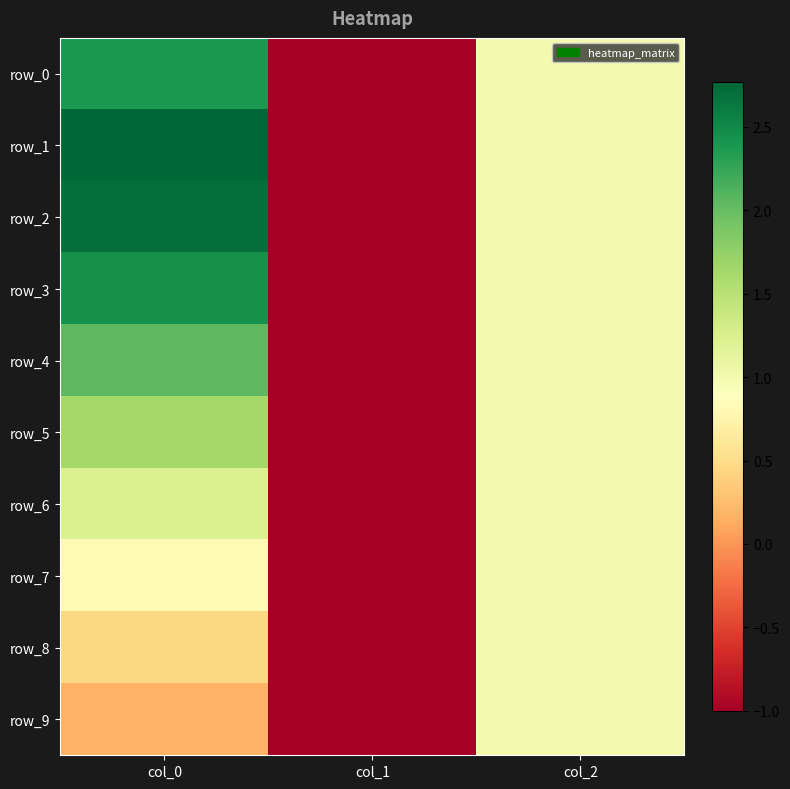

True or false: row_1 has a value of -1.0 at col_1.

True